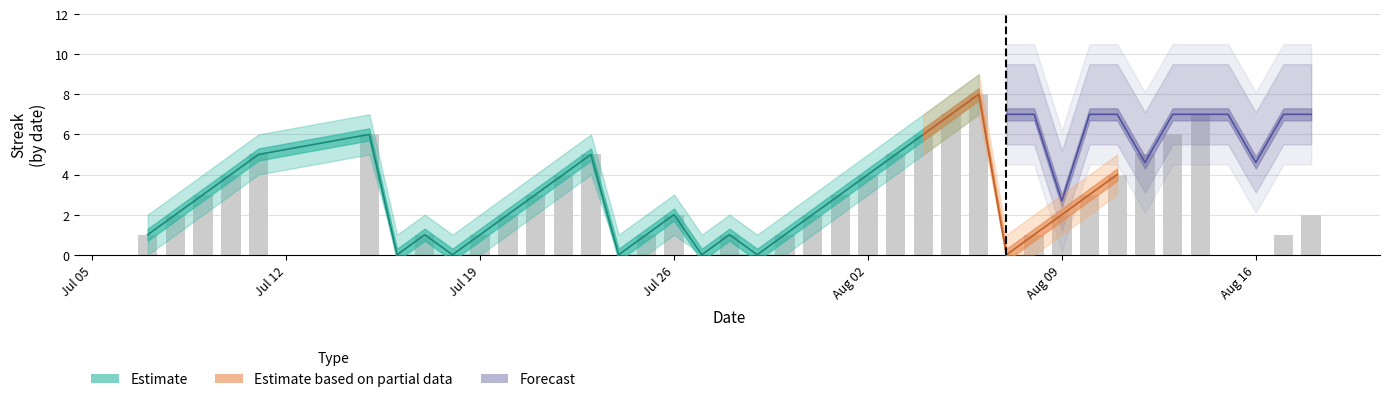

What is the sum of the Streak values at 2010-07-09 and 2010-07-27?

3.0